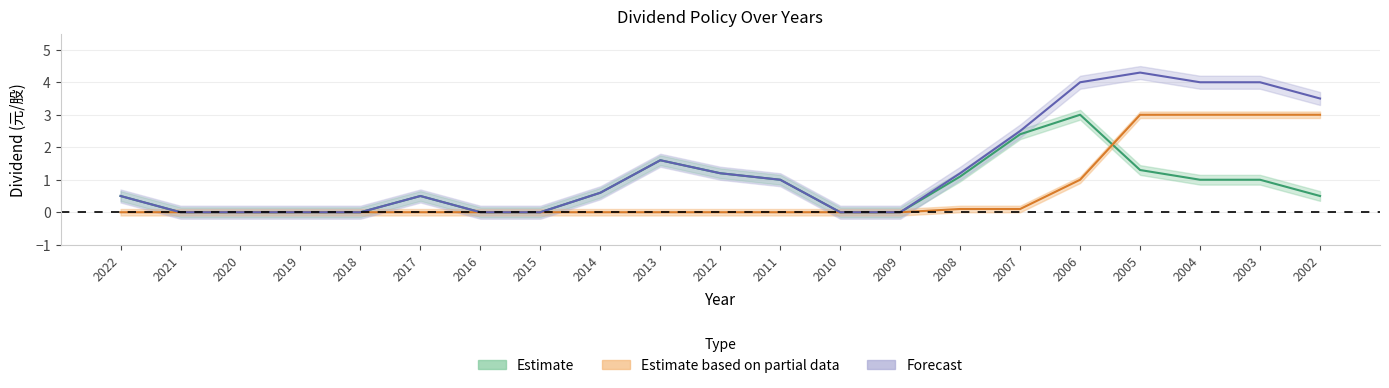

Is it true that Stock Dividend (Partial) equals 0.0 at 2013?

True